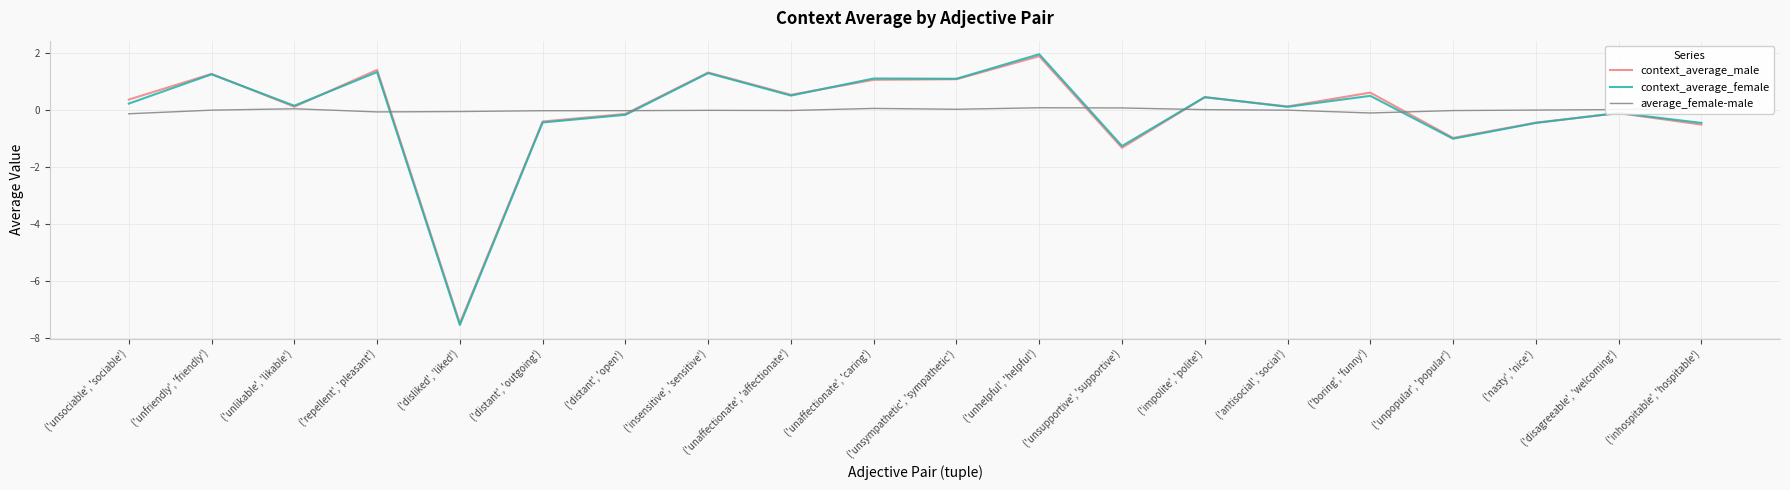

Which series changed the most between ('unfriendly', 'friendly') and ('unlikable', 'likable')?

context_average_male